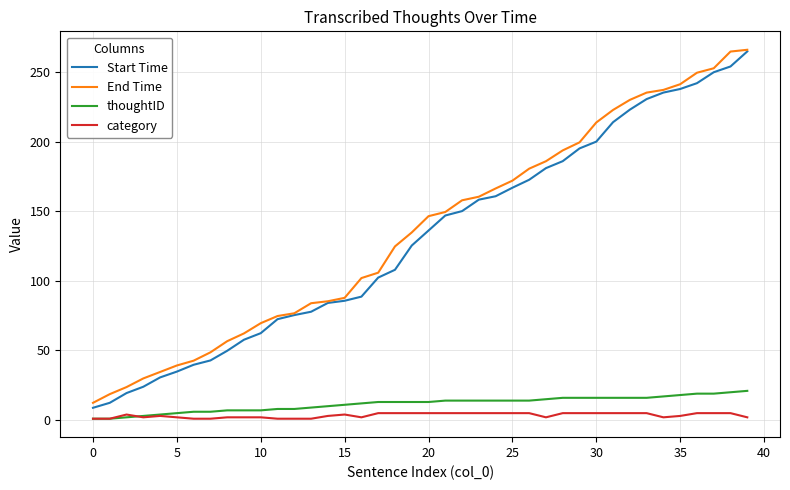

What is the highest value of the End Time series?

265.9